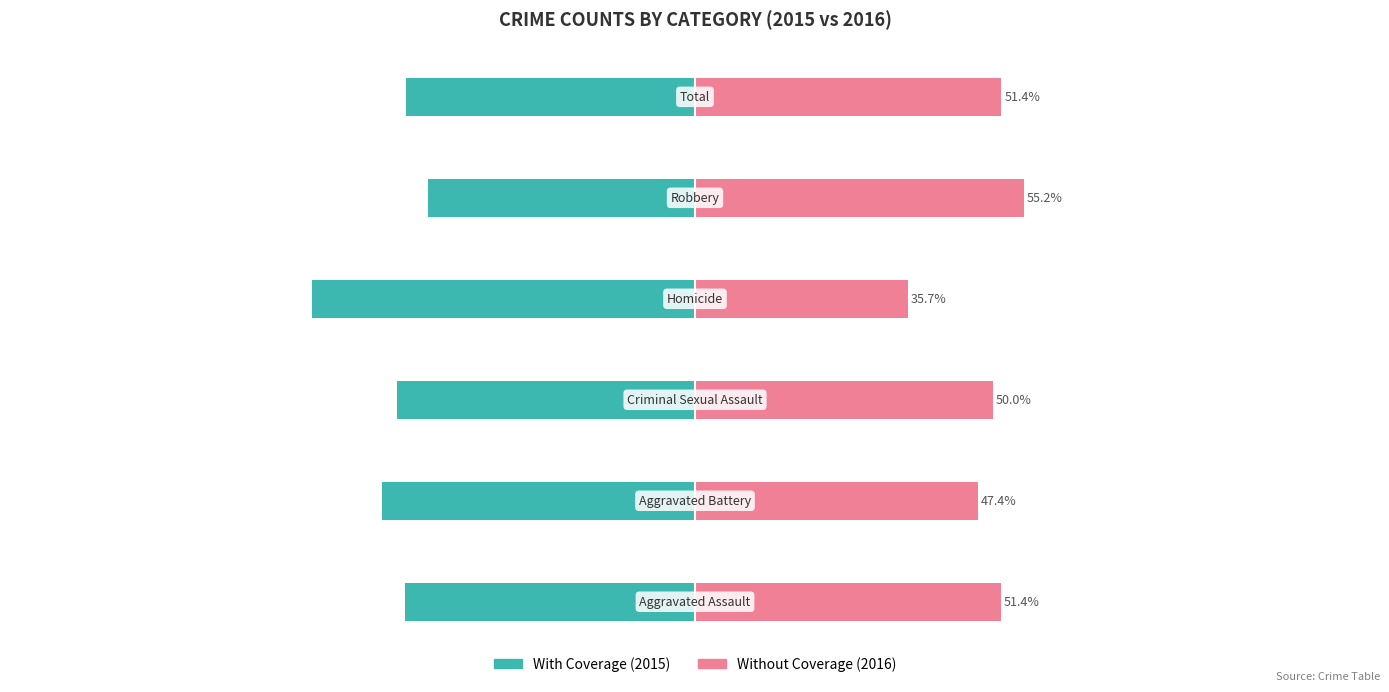

What is the value of the Without Coverage bar at the 3rd from the left?

50.0